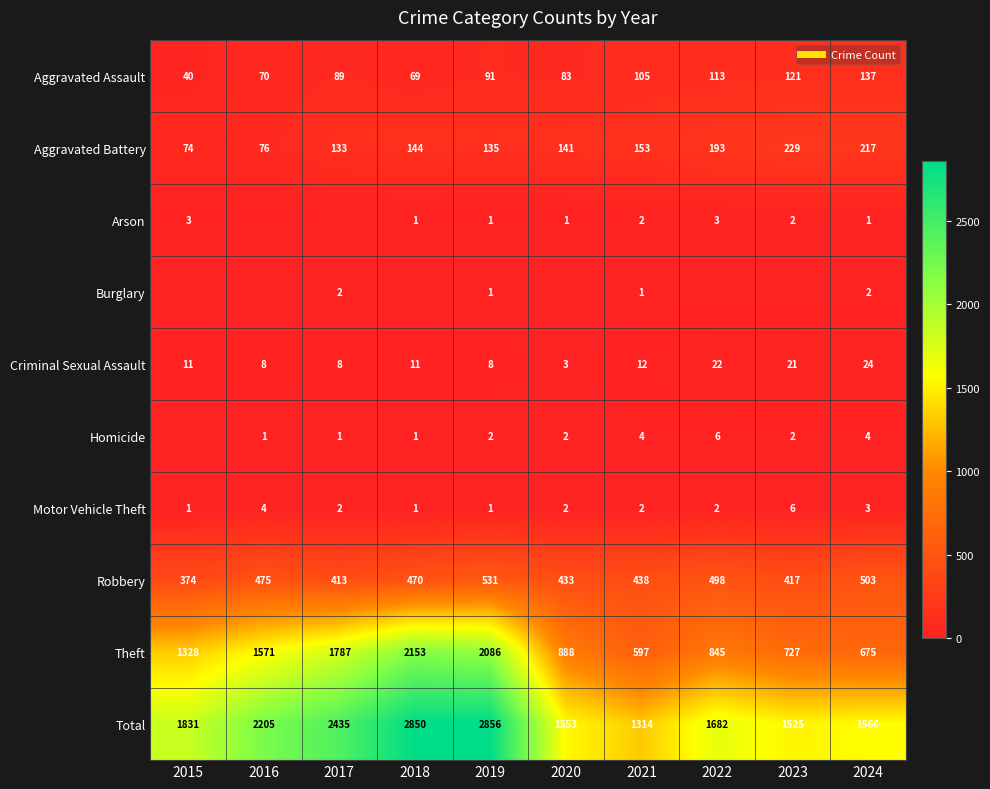

At which category is the sum across all series the highest?

2019